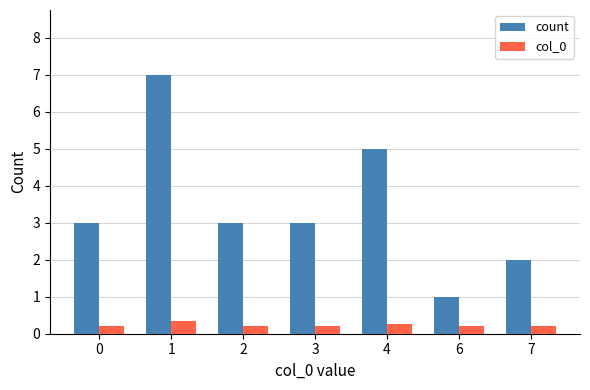

What is the sum of all col_0 values?

1.6